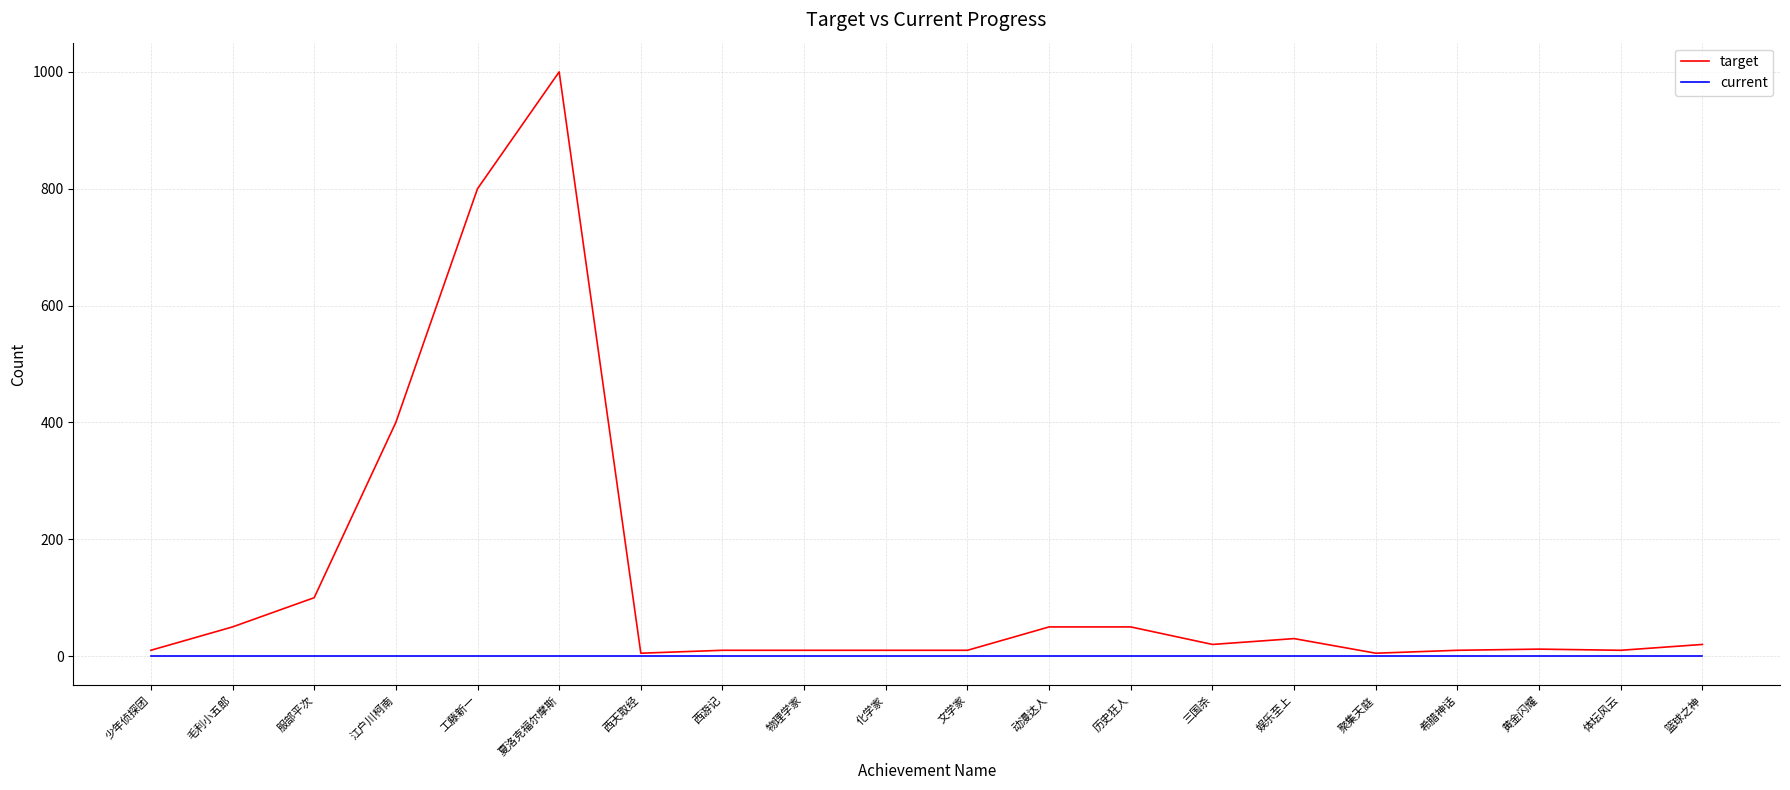

At which category does target reach its first local peak?

夏洛克福尔摩斯